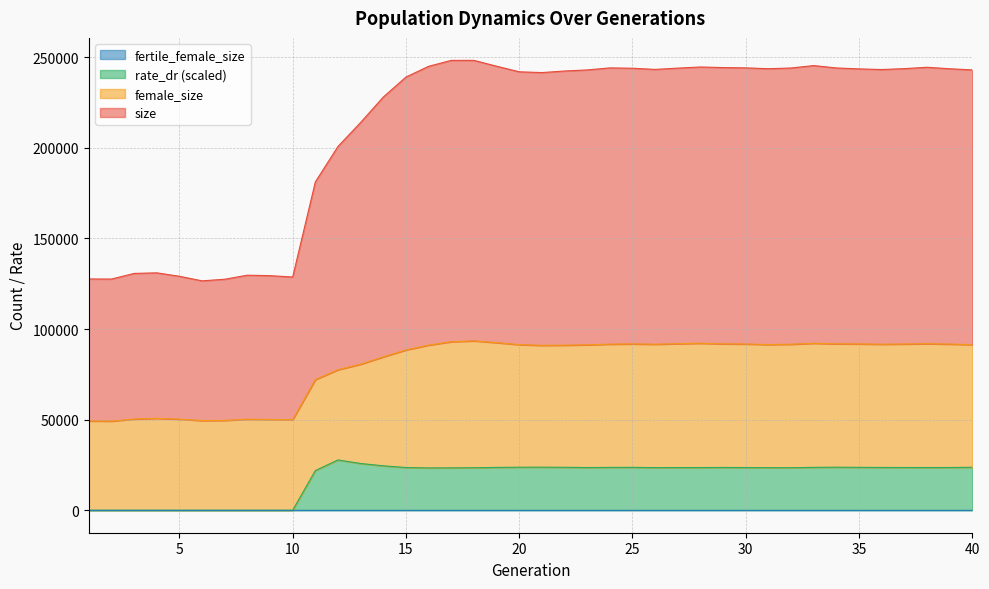

In size, how many points are higher than both neighbors (excluding endpoints)?

7